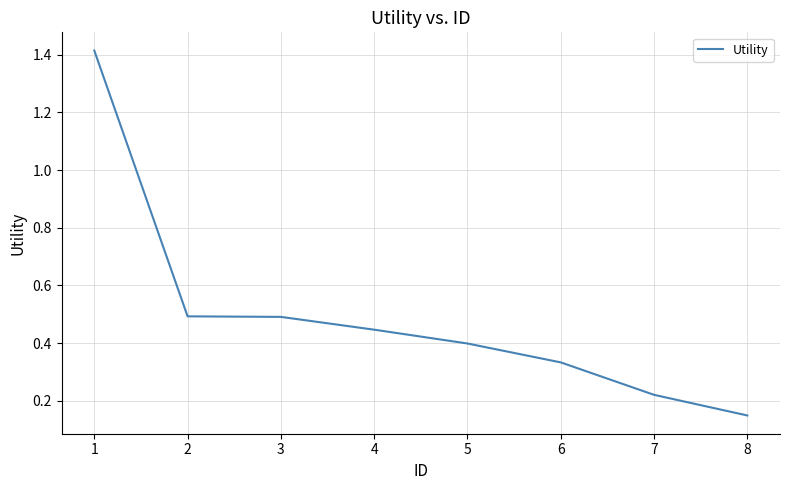

The chart shows a value of 2.4 at 1. True or false?

False